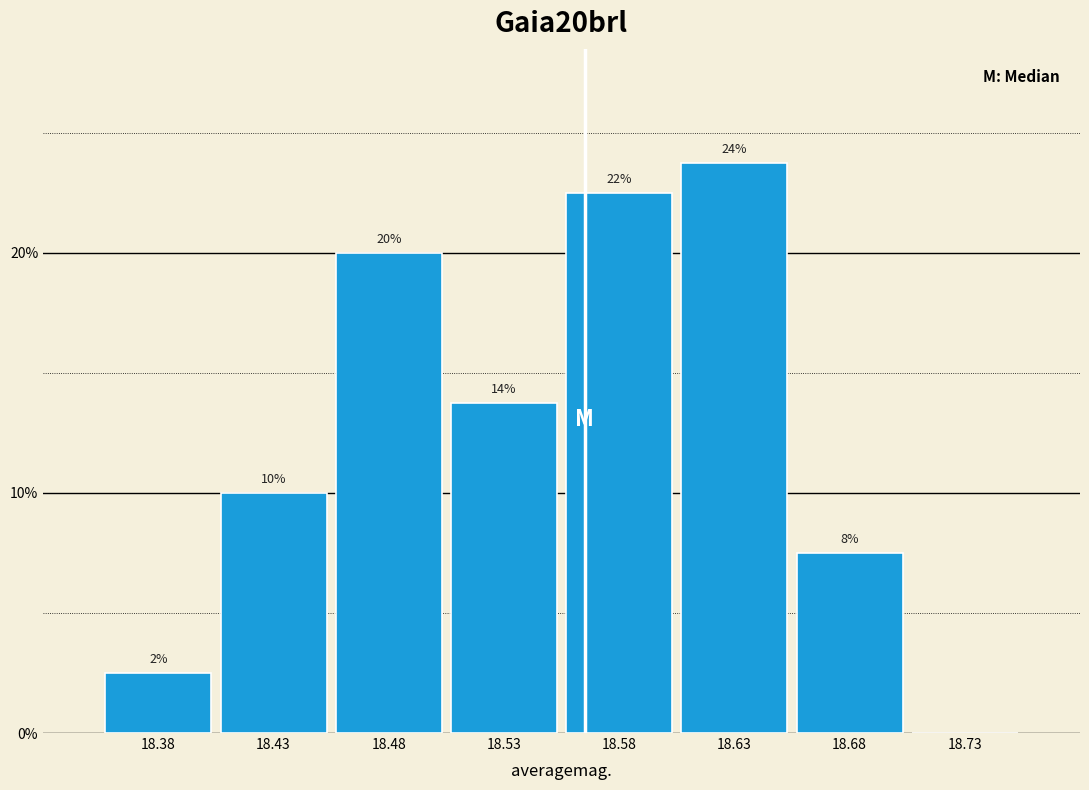

Are the bars horizontal?

No